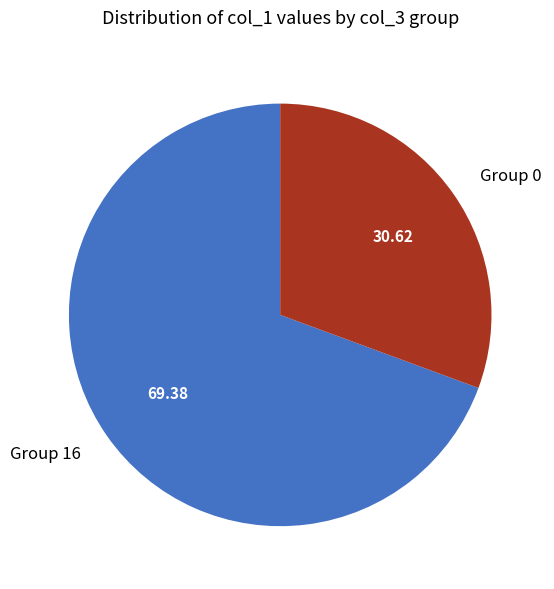

How many slices are in this pie chart?

2